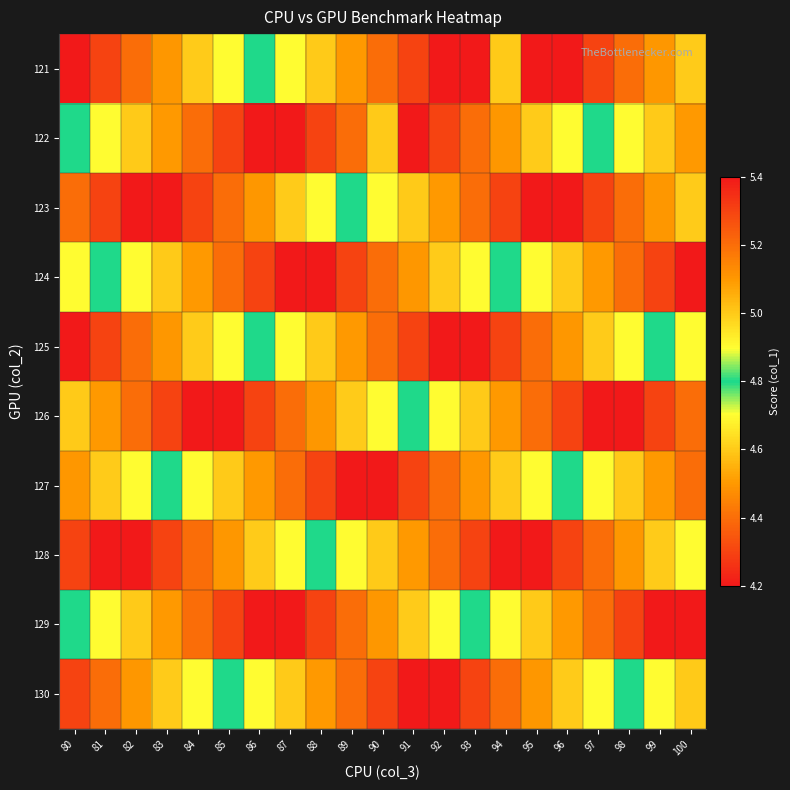

Reading right to left, extract all data points from this chart.

121: 100=4.6	99=4.5	98=4.4	97=4.3	96=4.2	95=5.4	94=5.0	93=4.2	92=5.4	91=5.3	90=5.2	89=5.1	88=5.0	87=4.9	86=4.8	85=4.7	84=4.6	83=4.5	82=4.4	81=4.3	80=4.2
122: 100=5.1	99=5.0	98=4.9	97=4.8	96=4.7	95=4.6	94=4.5	93=4.4	92=4.3	91=4.2	90=5.0	89=4.4	88=4.3	87=4.2	86=5.4	85=5.3	84=5.2	83=5.1	82=5.0	81=4.9	80=4.8
123: 100=4.6	99=4.5	98=4.4	97=4.3	96=4.2	95=5.4	94=5.3	93=5.2	92=5.1	91=5.0	90=4.9	89=4.8	88=4.7	87=4.6	86=4.5	85=4.4	84=4.3	83=4.2	82=5.4	81=5.3	80=5.2
124: 100=5.4	99=5.3	98=5.2	97=5.1	96=5.0	95=4.9	94=4.8	93=4.7	92=4.6	91=4.5	90=4.4	89=4.3	88=4.2	87=5.4	86=5.3	85=5.2	84=5.1	83=5.0	82=4.9	81=4.8	80=4.7
125: 100=4.9	99=4.8	98=4.7	97=4.6	96=4.5	95=4.4	94=4.3	93=4.2	92=5.4	91=5.3	90=5.2	89=5.1	88=5.0	87=4.9	86=4.8	85=4.7	84=4.6	83=4.5	82=4.4	81=4.3	80=4.2
126: 100=4.4	99=4.3	98=4.2	97=5.4	96=5.3	95=5.2	94=5.1	93=5.0	92=4.9	91=4.8	90=4.7	89=4.6	88=4.5	87=4.4	86=4.3	85=4.2	84=5.4	83=5.3	82=5.2	81=5.1	80=5.0
127: 100=5.2	99=5.1	98=5.0	97=4.9	96=4.8	95=4.7	94=4.6	93=4.5	92=4.4	91=4.3	90=4.2	89=5.4	88=5.3	87=5.2	86=5.1	85=5.0	84=4.9	83=4.8	82=4.7	81=4.6	80=4.5
128: 100=4.7	99=4.6	98=4.5	97=4.4	96=4.3	95=4.2	94=5.4	93=5.3	92=5.2	91=5.1	90=5.0	89=4.9	88=4.8	87=4.7	86=4.6	85=4.5	84=4.4	83=4.3	82=4.2	81=5.4	80=5.3
129: 100=4.2	99=5.4	98=5.3	97=5.2	96=5.1	95=5.0	94=4.9	93=4.8	92=4.7	91=4.6	90=4.5	89=4.4	88=4.3	87=4.2	86=5.4	85=5.3	84=5.2	83=5.1	82=5.0	81=4.9	80=4.8
130: 100=5.0	99=4.9	98=4.8	97=4.7	96=4.6	95=4.5	94=4.4	93=4.3	92=4.2	91=5.4	90=5.3	89=5.2	88=5.1	87=5.0	86=4.9	85=4.8	84=4.7	83=4.6	82=4.5	81=4.4	80=4.3